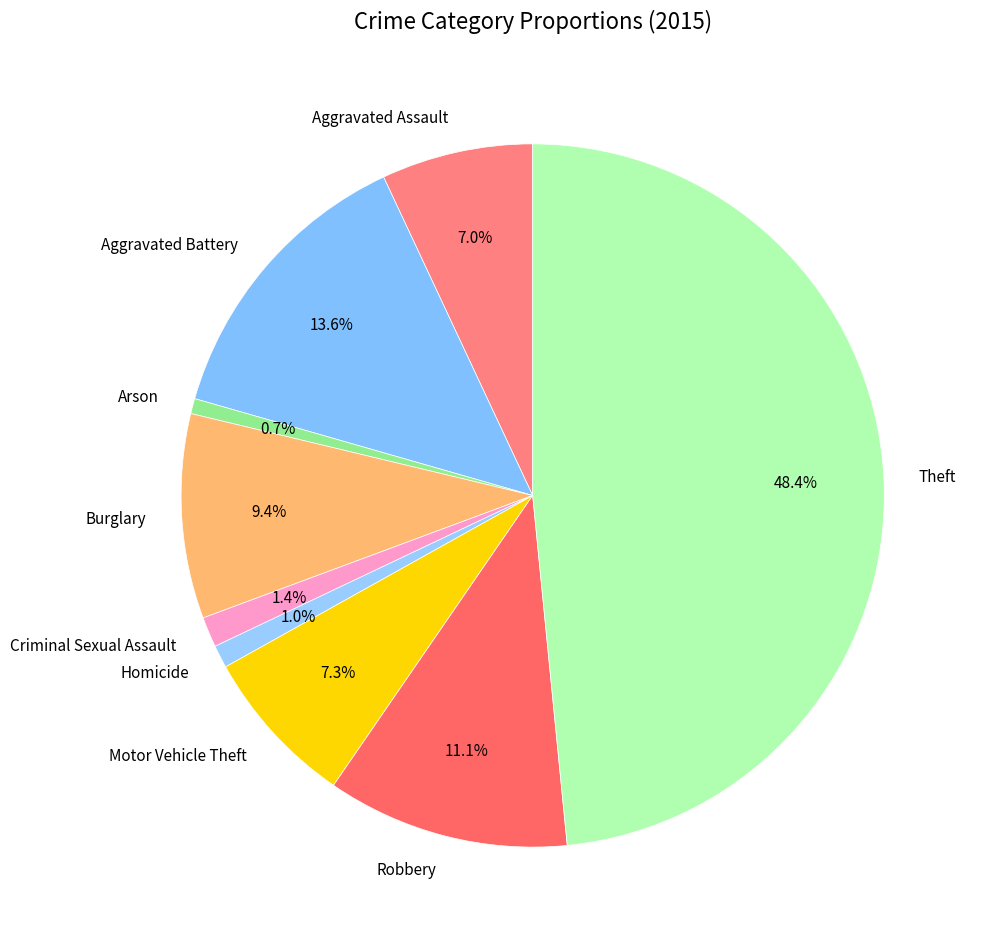

Which category has the biggest portion of the pie?

Theft